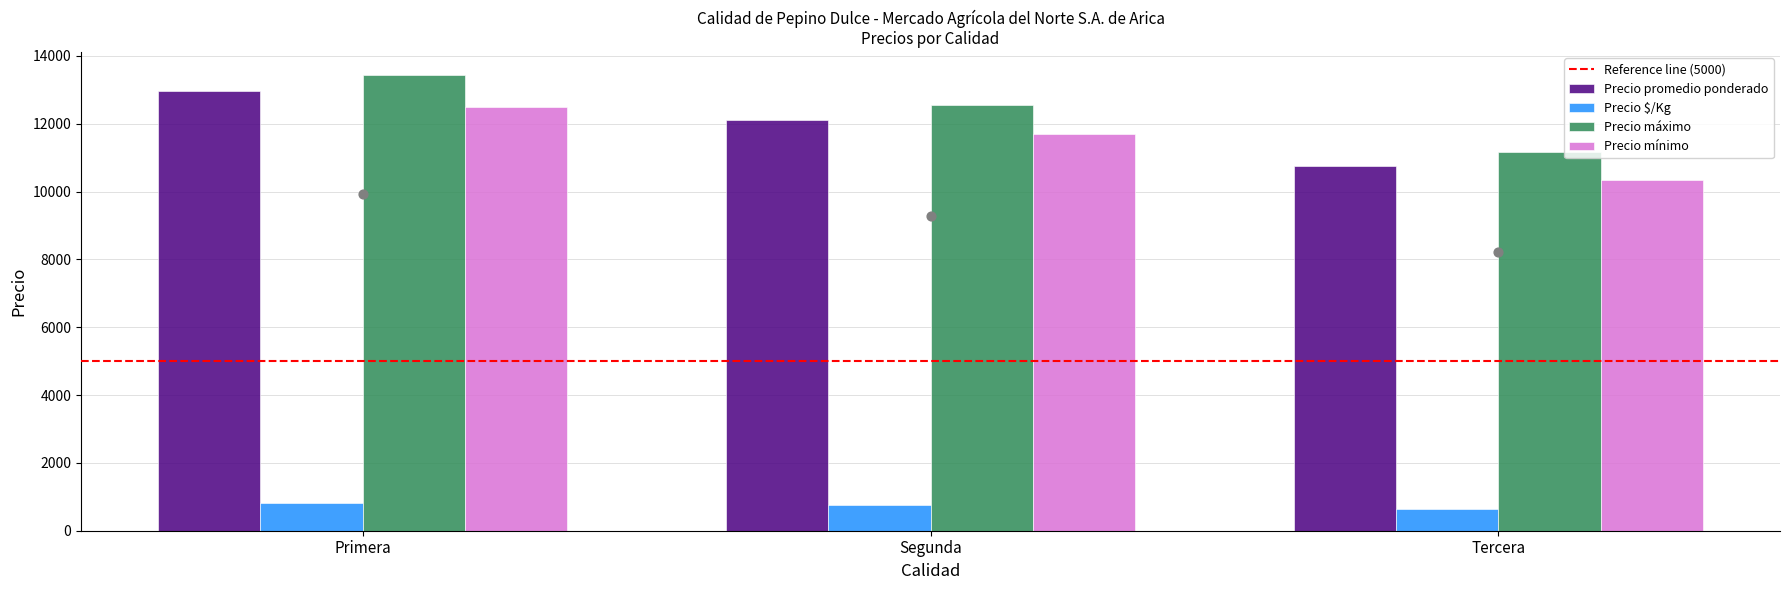

What is the difference between the maximum and minimum values in the Precio mínimo series?

2166.7